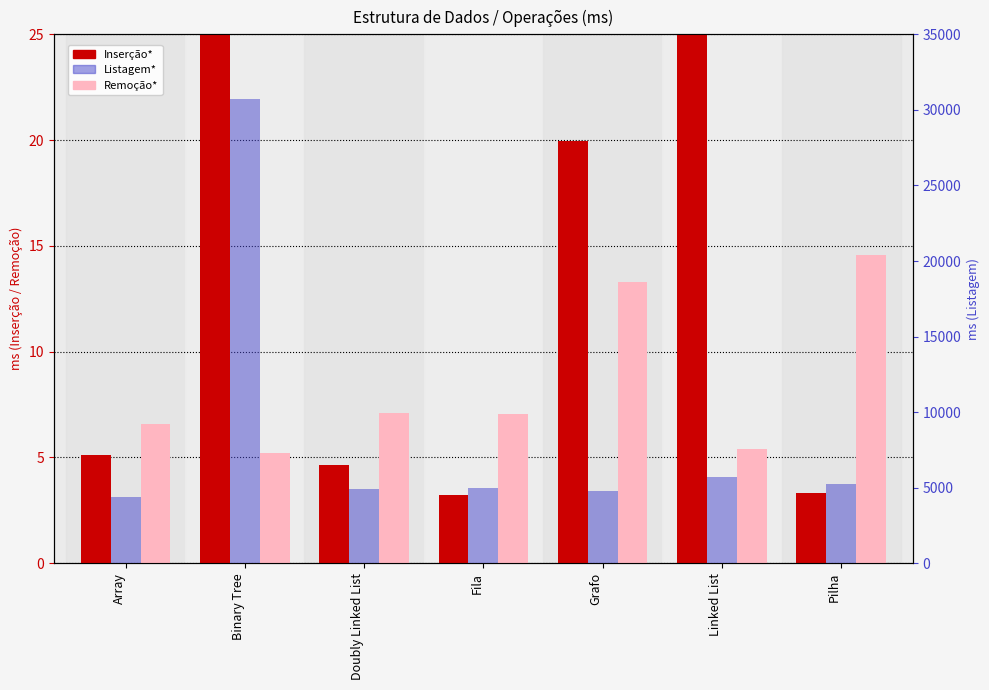

What is the sum of all Remoção* values?

59.1